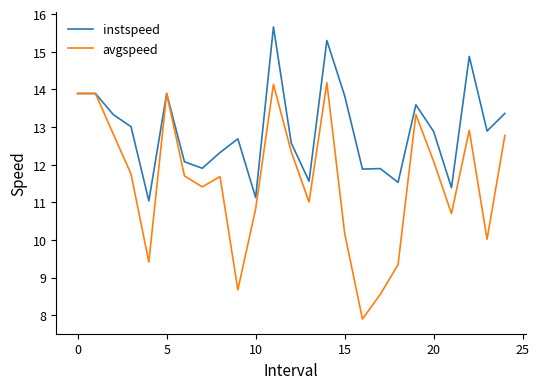

What is the smallest value displayed?

7.9